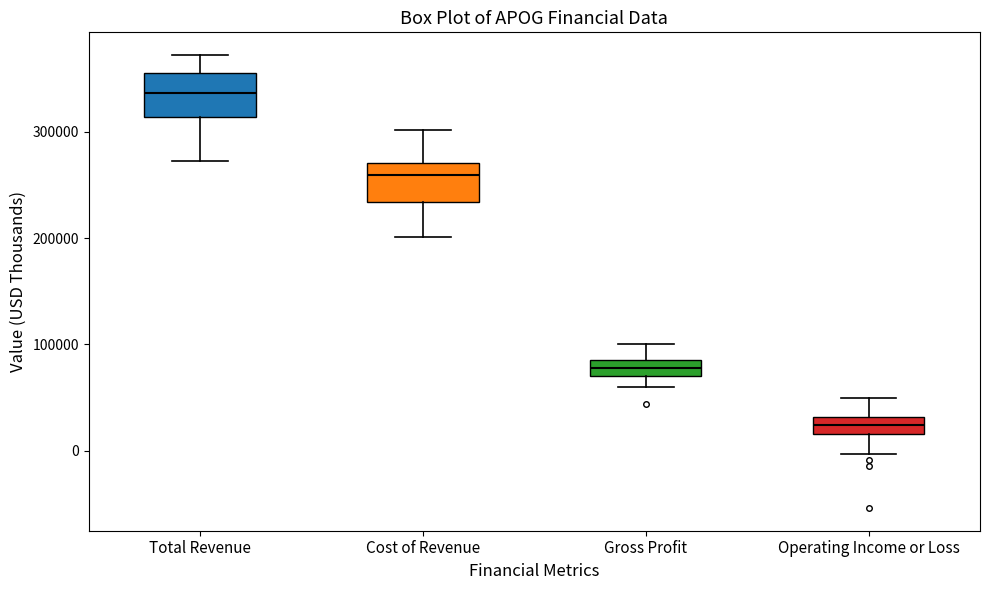

Which box's median line is the highest?

Total Revenue